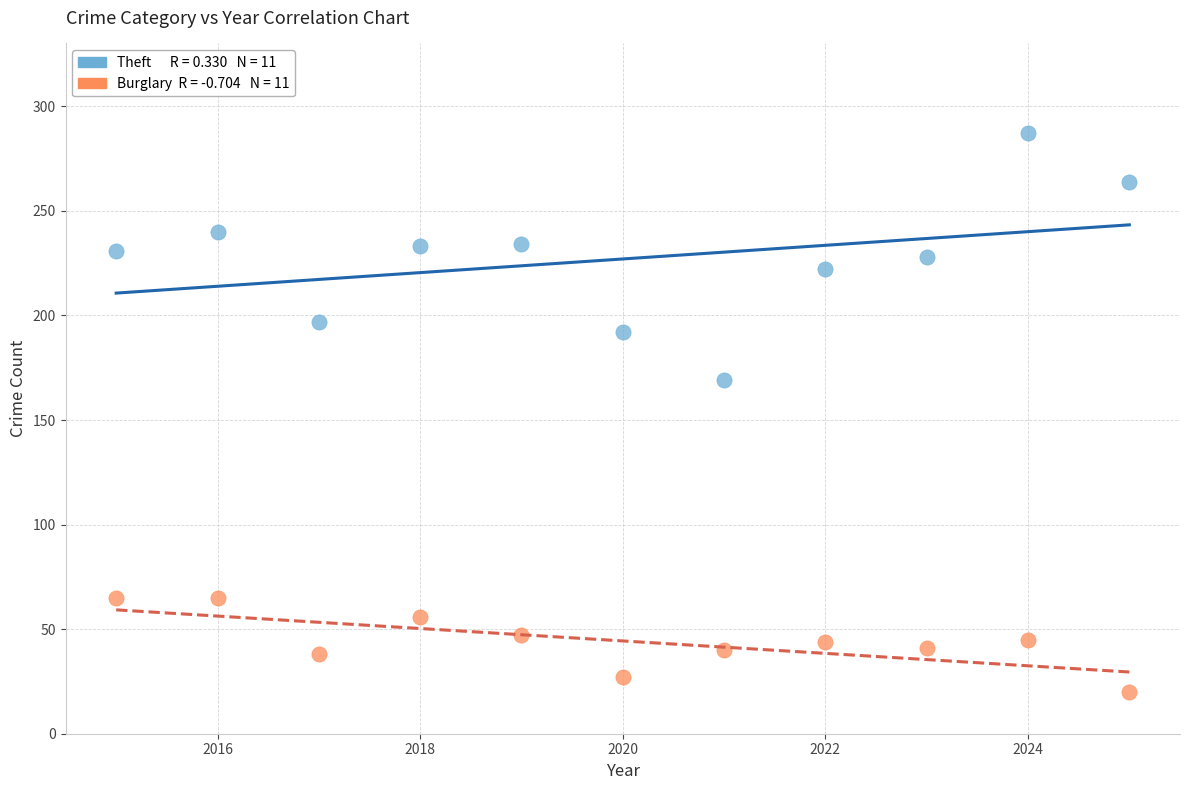

Across all data points, what is the range of X values (max minus min)?

10